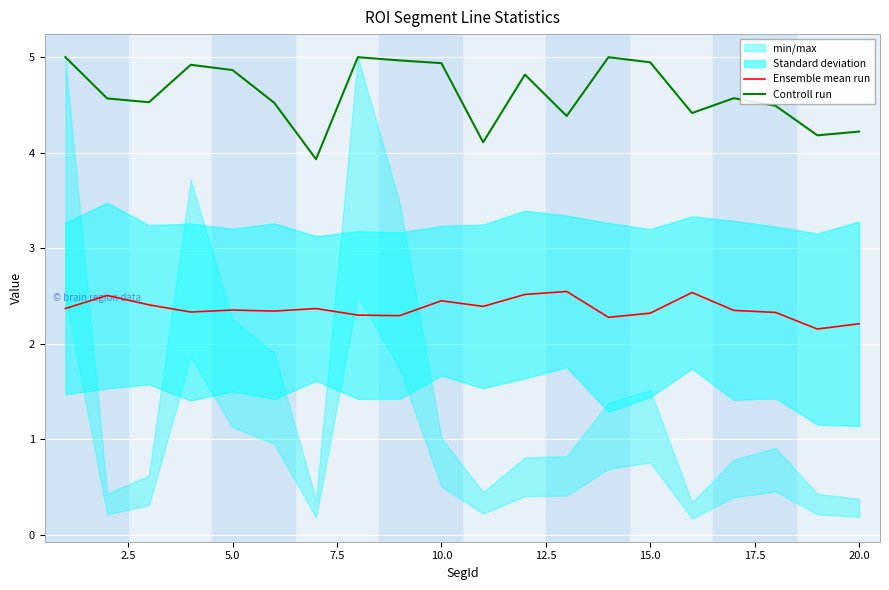

True or false: Controll run and Ensemble mean run cross at least once.

False